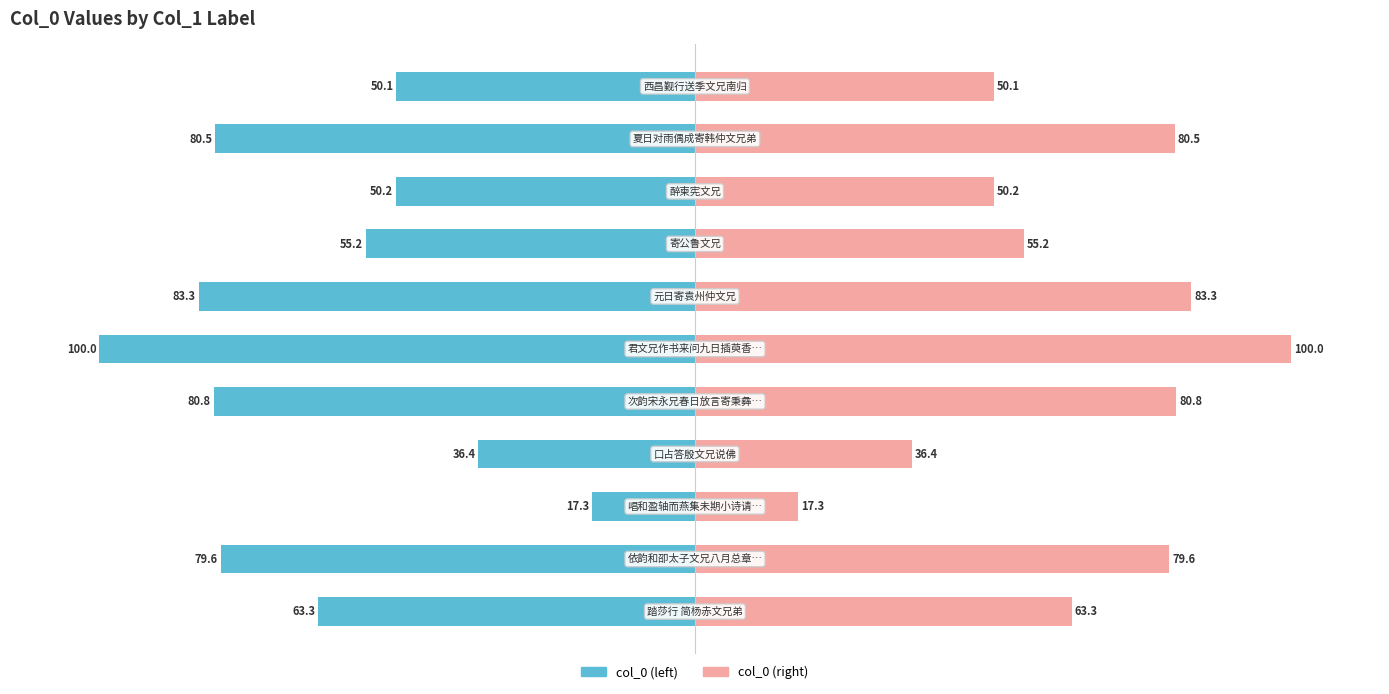

Reading right to left, list all the values displayed in this chart.

col_0 (left): -50.1	-80.5	-50.2	-55.2	-83.3	-100.0	-80.8	-36.4	-17.3	-79.6	-63.3
col_0 (right): 50.1	80.5	50.2	55.2	83.3	100.0	80.8	36.4	17.3	79.6	63.3